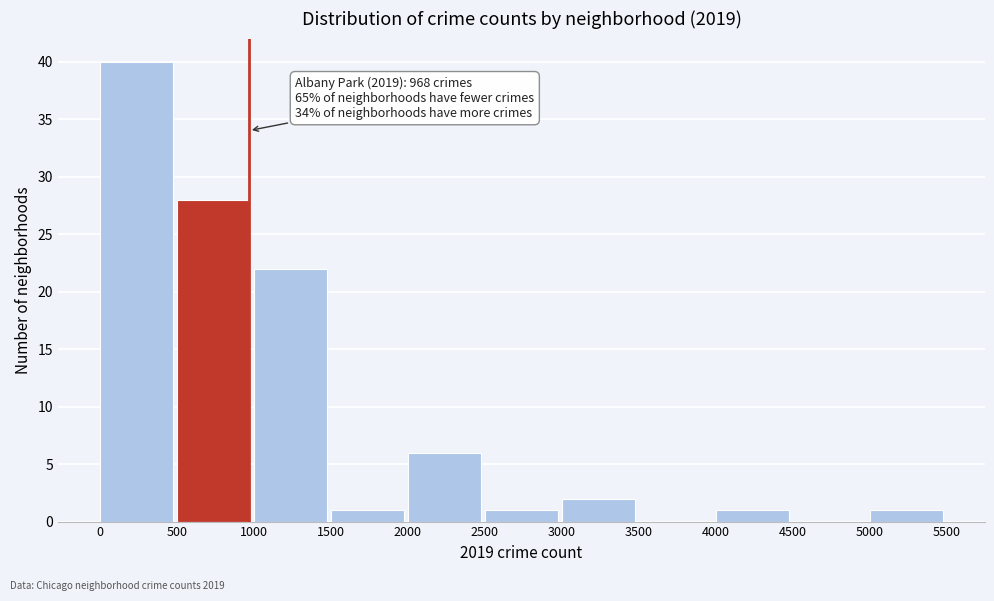

Over which range of the x-axis is the bar tallest?

0 to 500